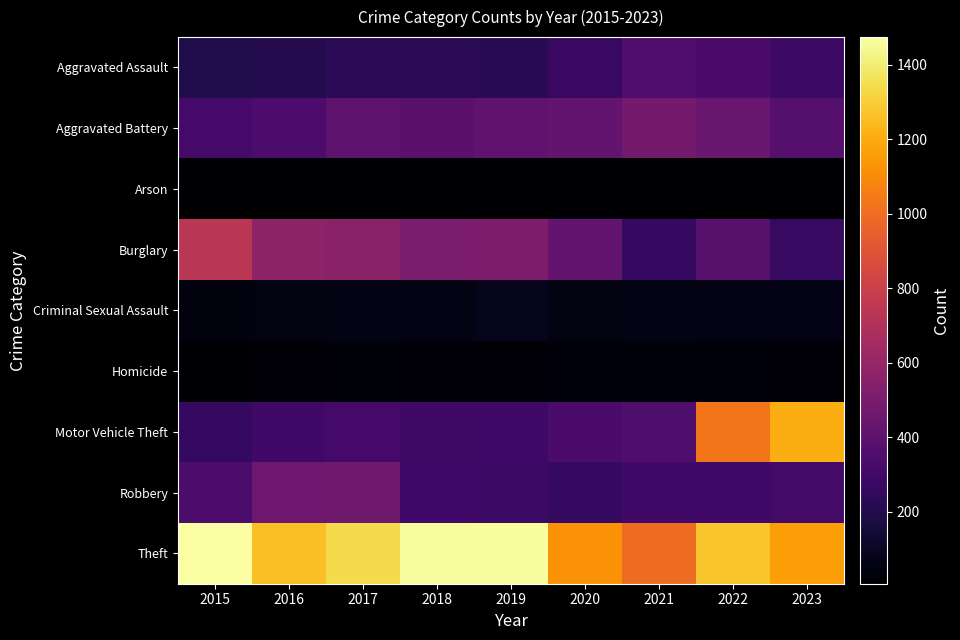

Between 2015 and 2023, which series saw the biggest shift?

Motor Vehicle Theft